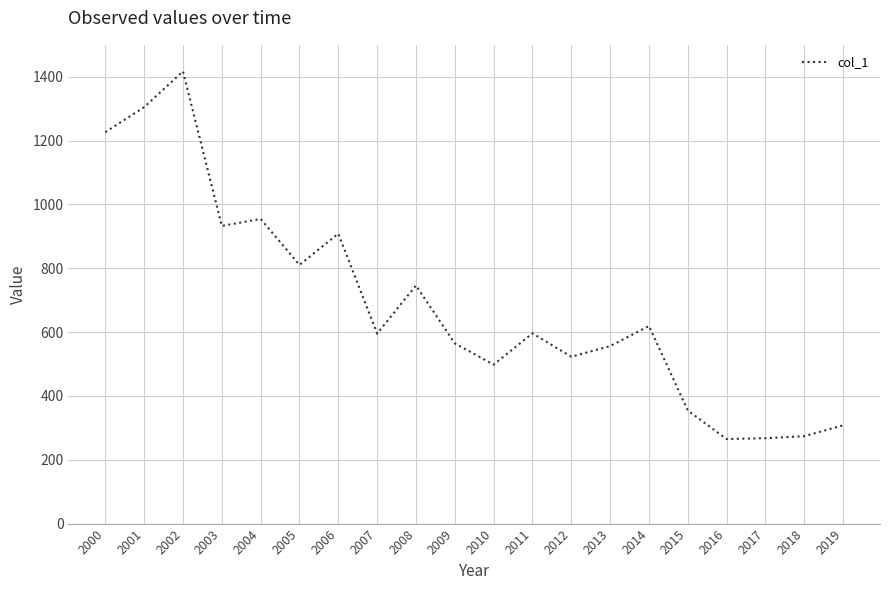

Is it true that the value at 2004 is 954.4?

True